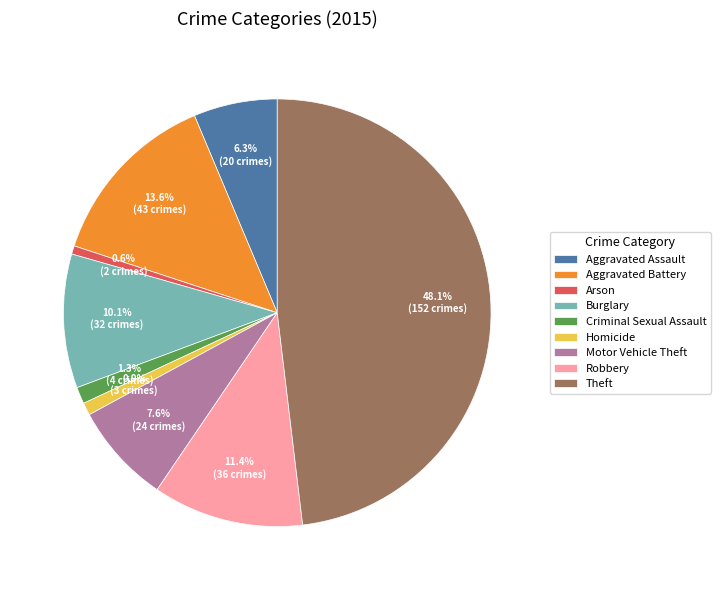

To the nearest percent, what portion does Theft represent?

48%